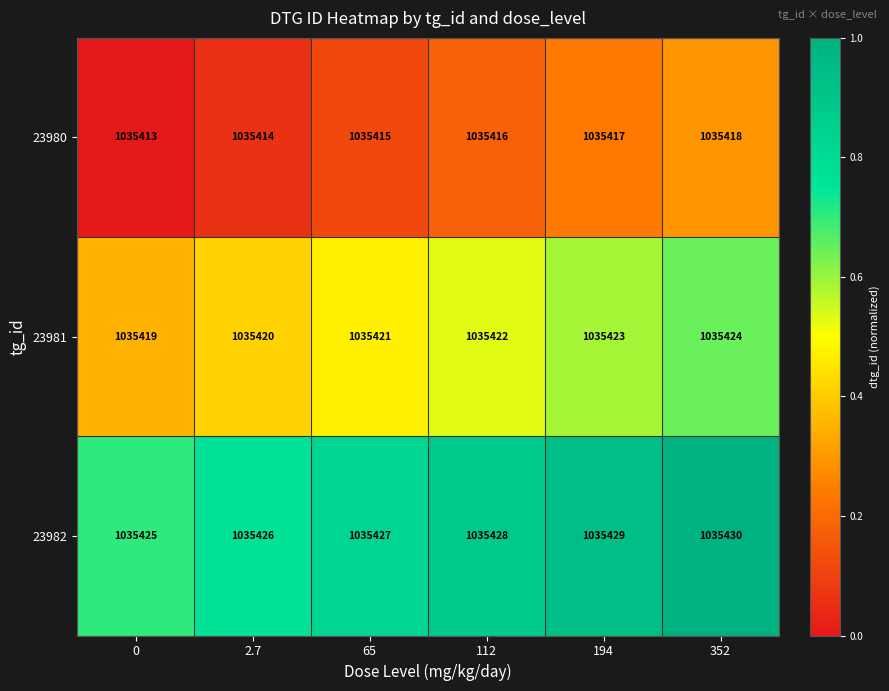

What is the sum of the 23981 values at 2.7 and 65?

2070841